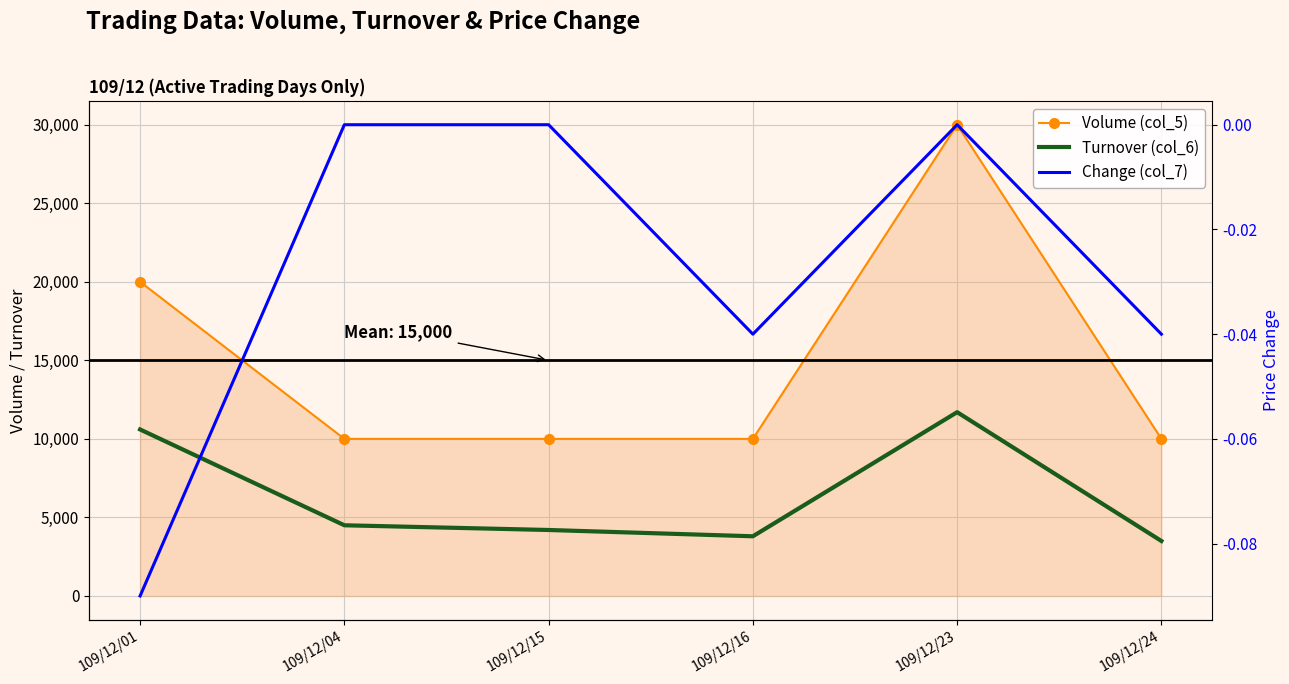

At how many categories does at least one series exceed 4613?

6